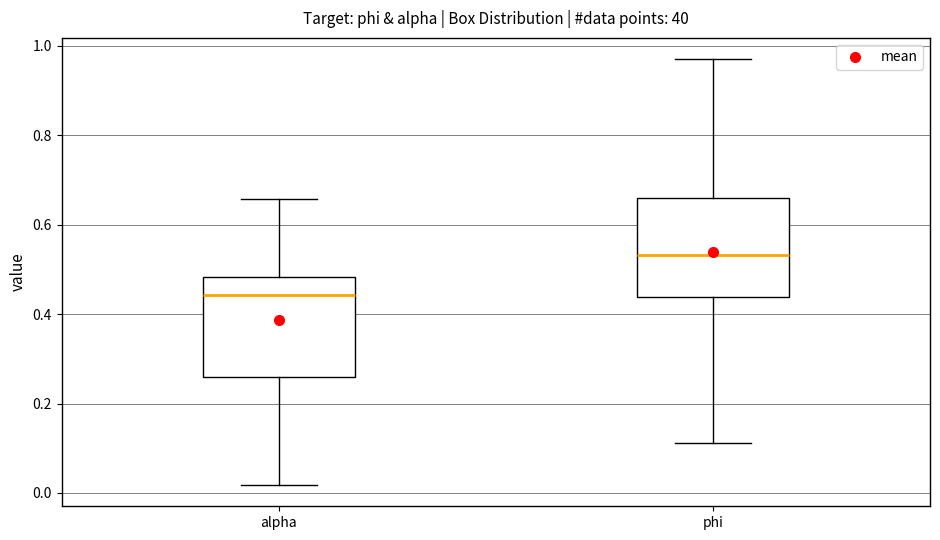

Reading left to right, read every box against the y-axis: the position of its median line, the range the box covers, and the ends of its whiskers. The values are not printed on the chart, so give them approximately, as read against the axis.

alpha: median 0.44, box 0.26 to 0.48, whiskers 0.02 to 0.66
phi: median 0.54, box 0.44 to 0.66, whiskers 0.12 to 0.98